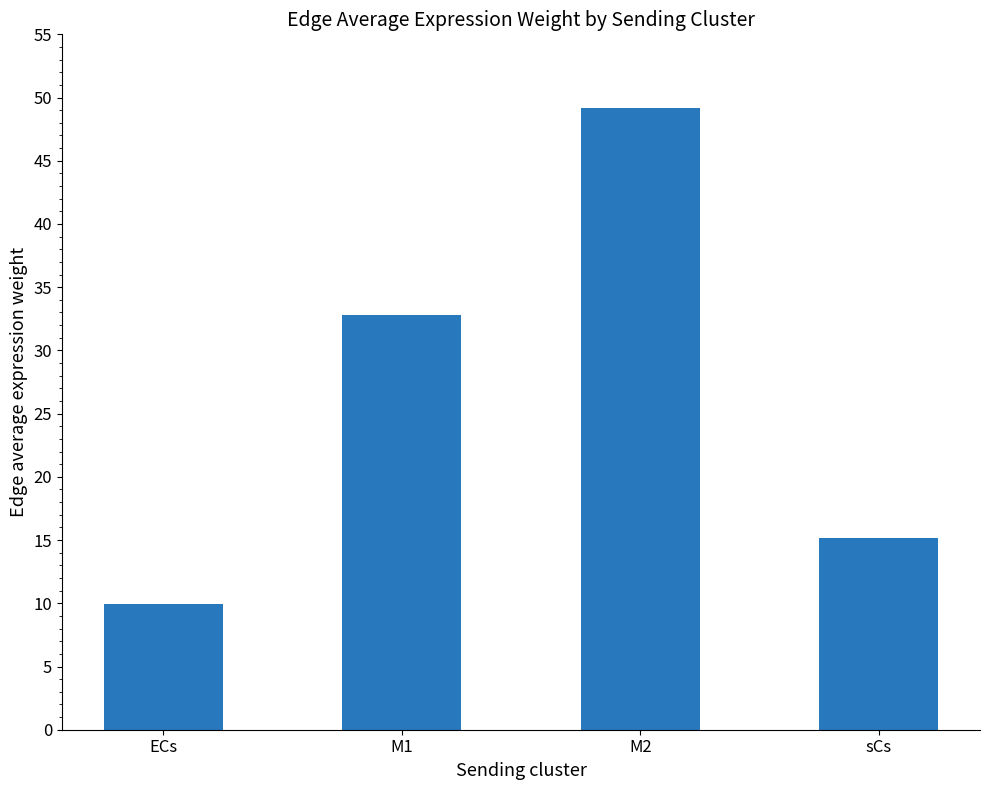

Approximately how many times larger is the value at ECs compared to M2?

0.2